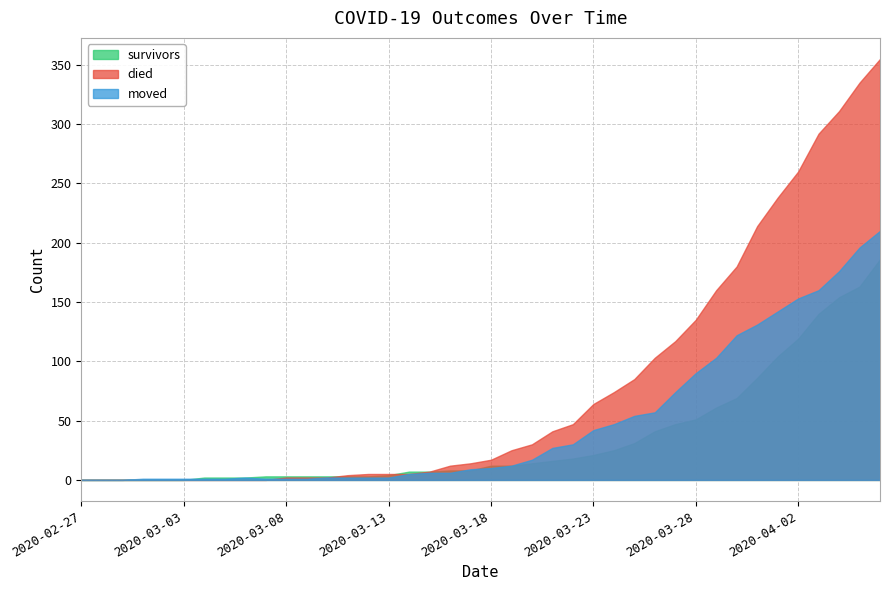

What is the difference between the died values at 2020-03-08 and 2020-04-06?

353